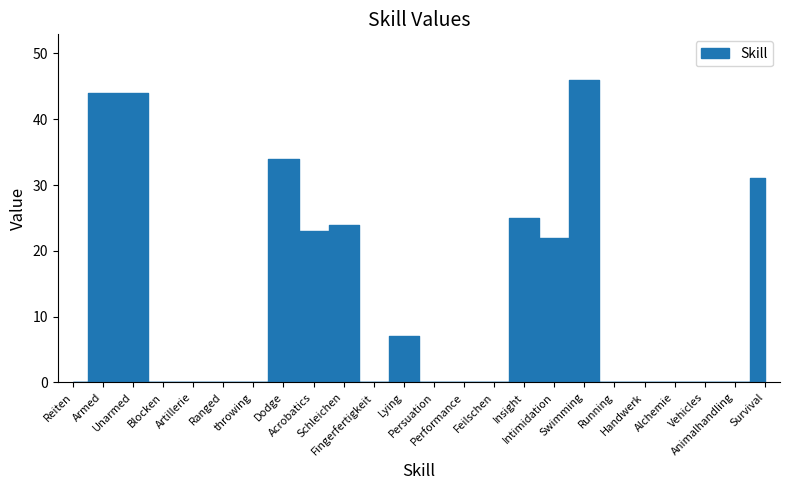

What is the label of the 11th point from the right?

Performance